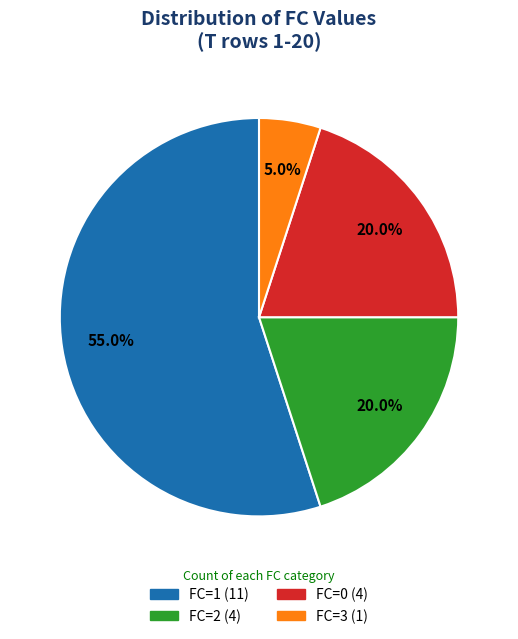

To the nearest percent, what is the combined percentage of FC=0 and FC=1?

75%